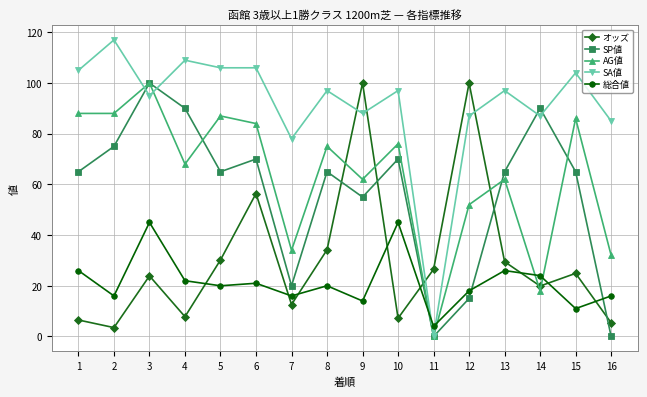

Is the value of AG値 at 15 greater than the value of SP値 at 10?

Yes